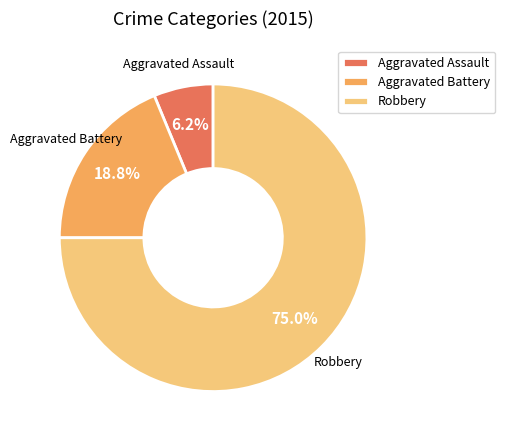

To the nearest percent, what is the combined percentage of Aggravated Battery and Aggravated Assault?

25%